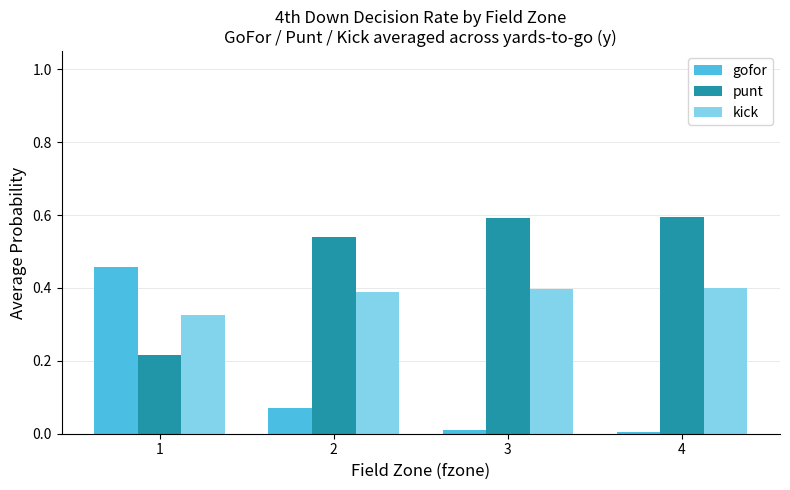

How many bars are there in total?

12